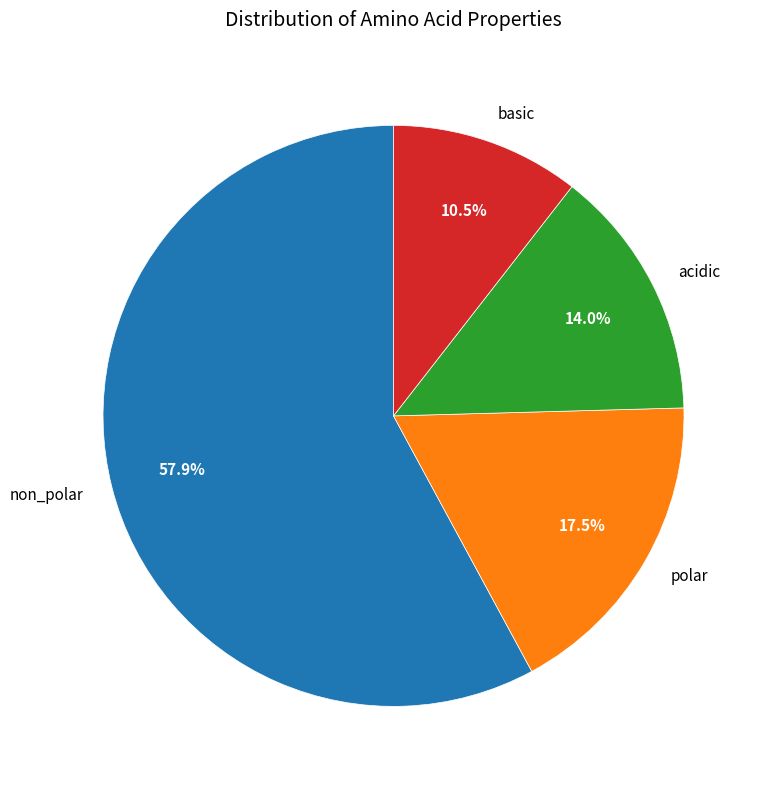

Between basic and acidic, which is larger?

acidic